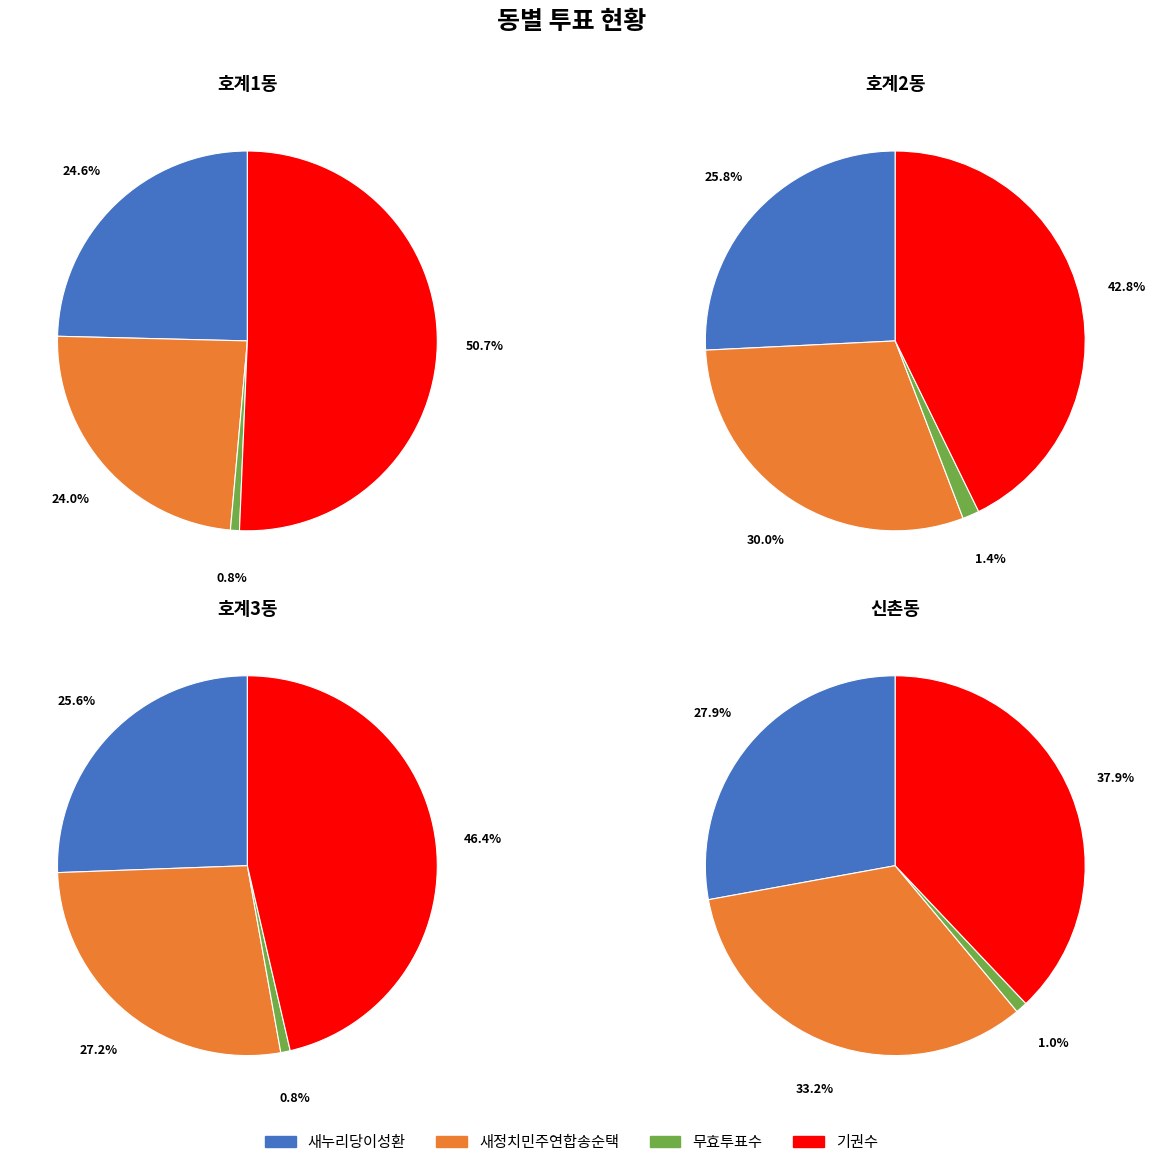

How many slices are in this pie chart?

4